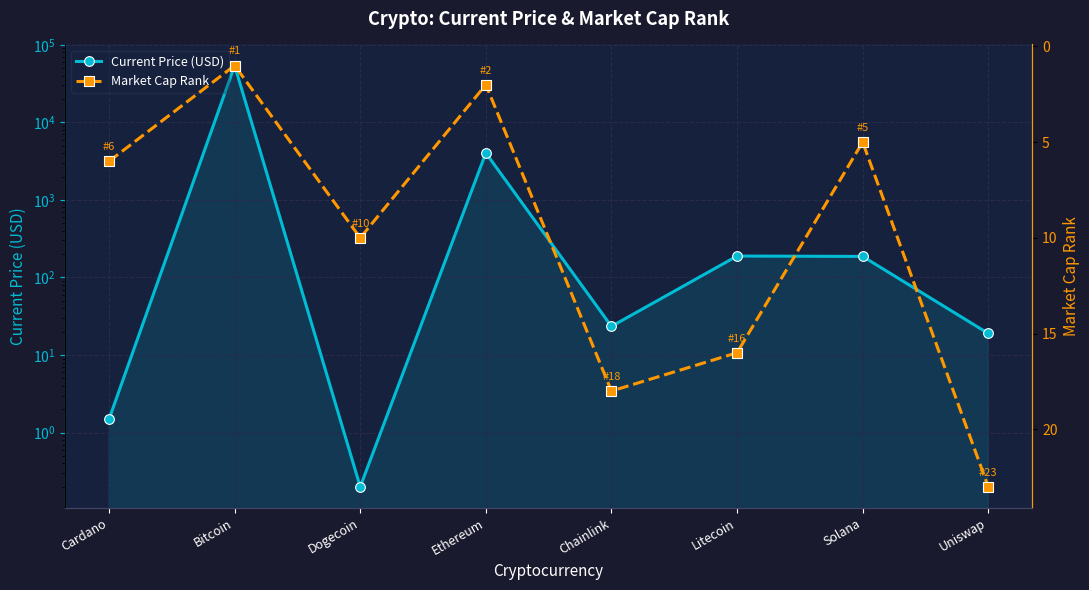

List the series in order of their overall mean, highest first.

Current Price (USD), Market Cap Rank